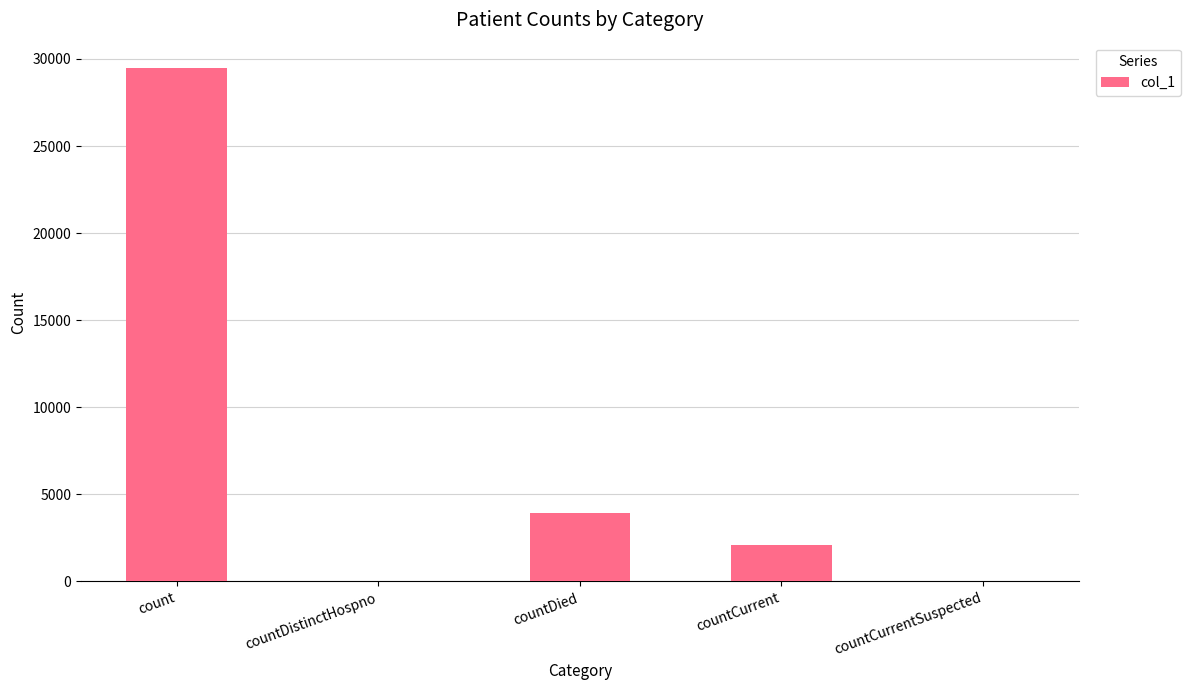

What is the change in value from countDistinctHospno to countDied?

+3925